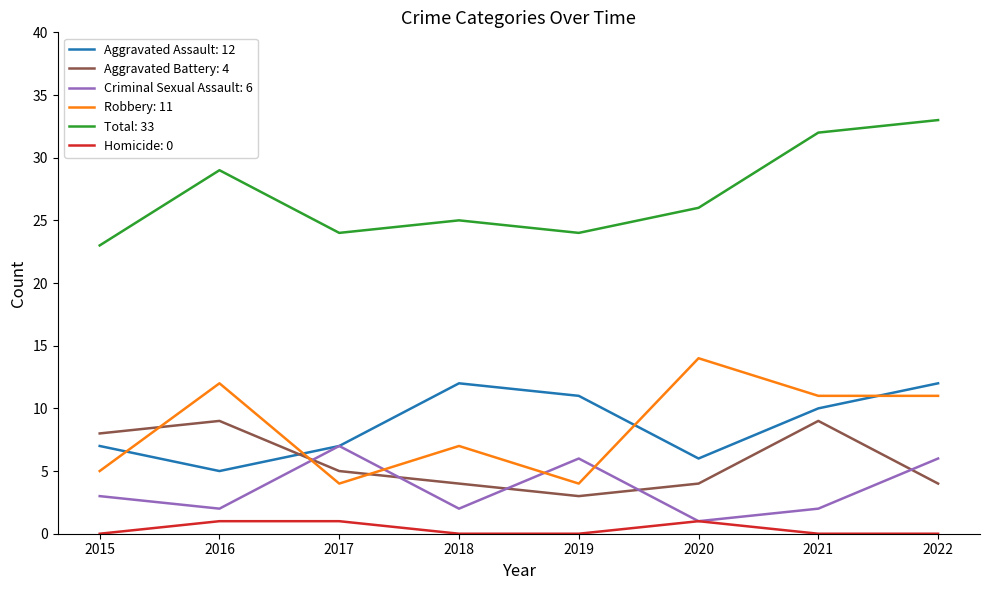

At which category is the sum across all series the highest?

2022